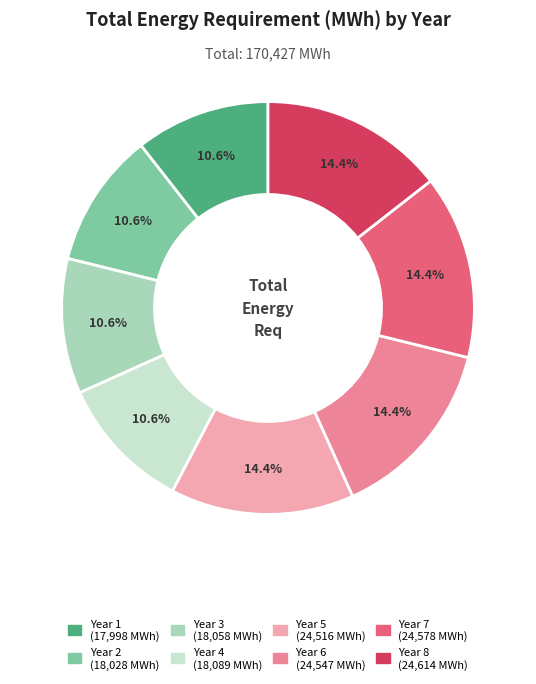

Combined, do Year 6 and Year 1 account for over 50%?

No